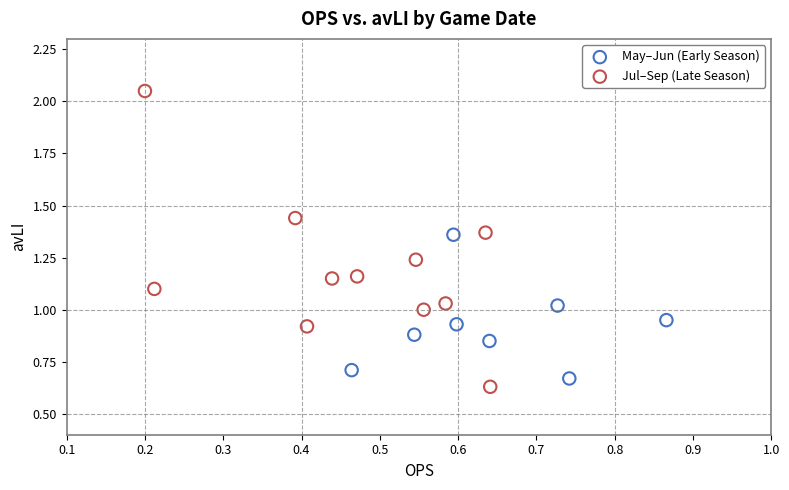

Which series reaches the maximum Y coordinate?

Jul–Sep (Late Season)